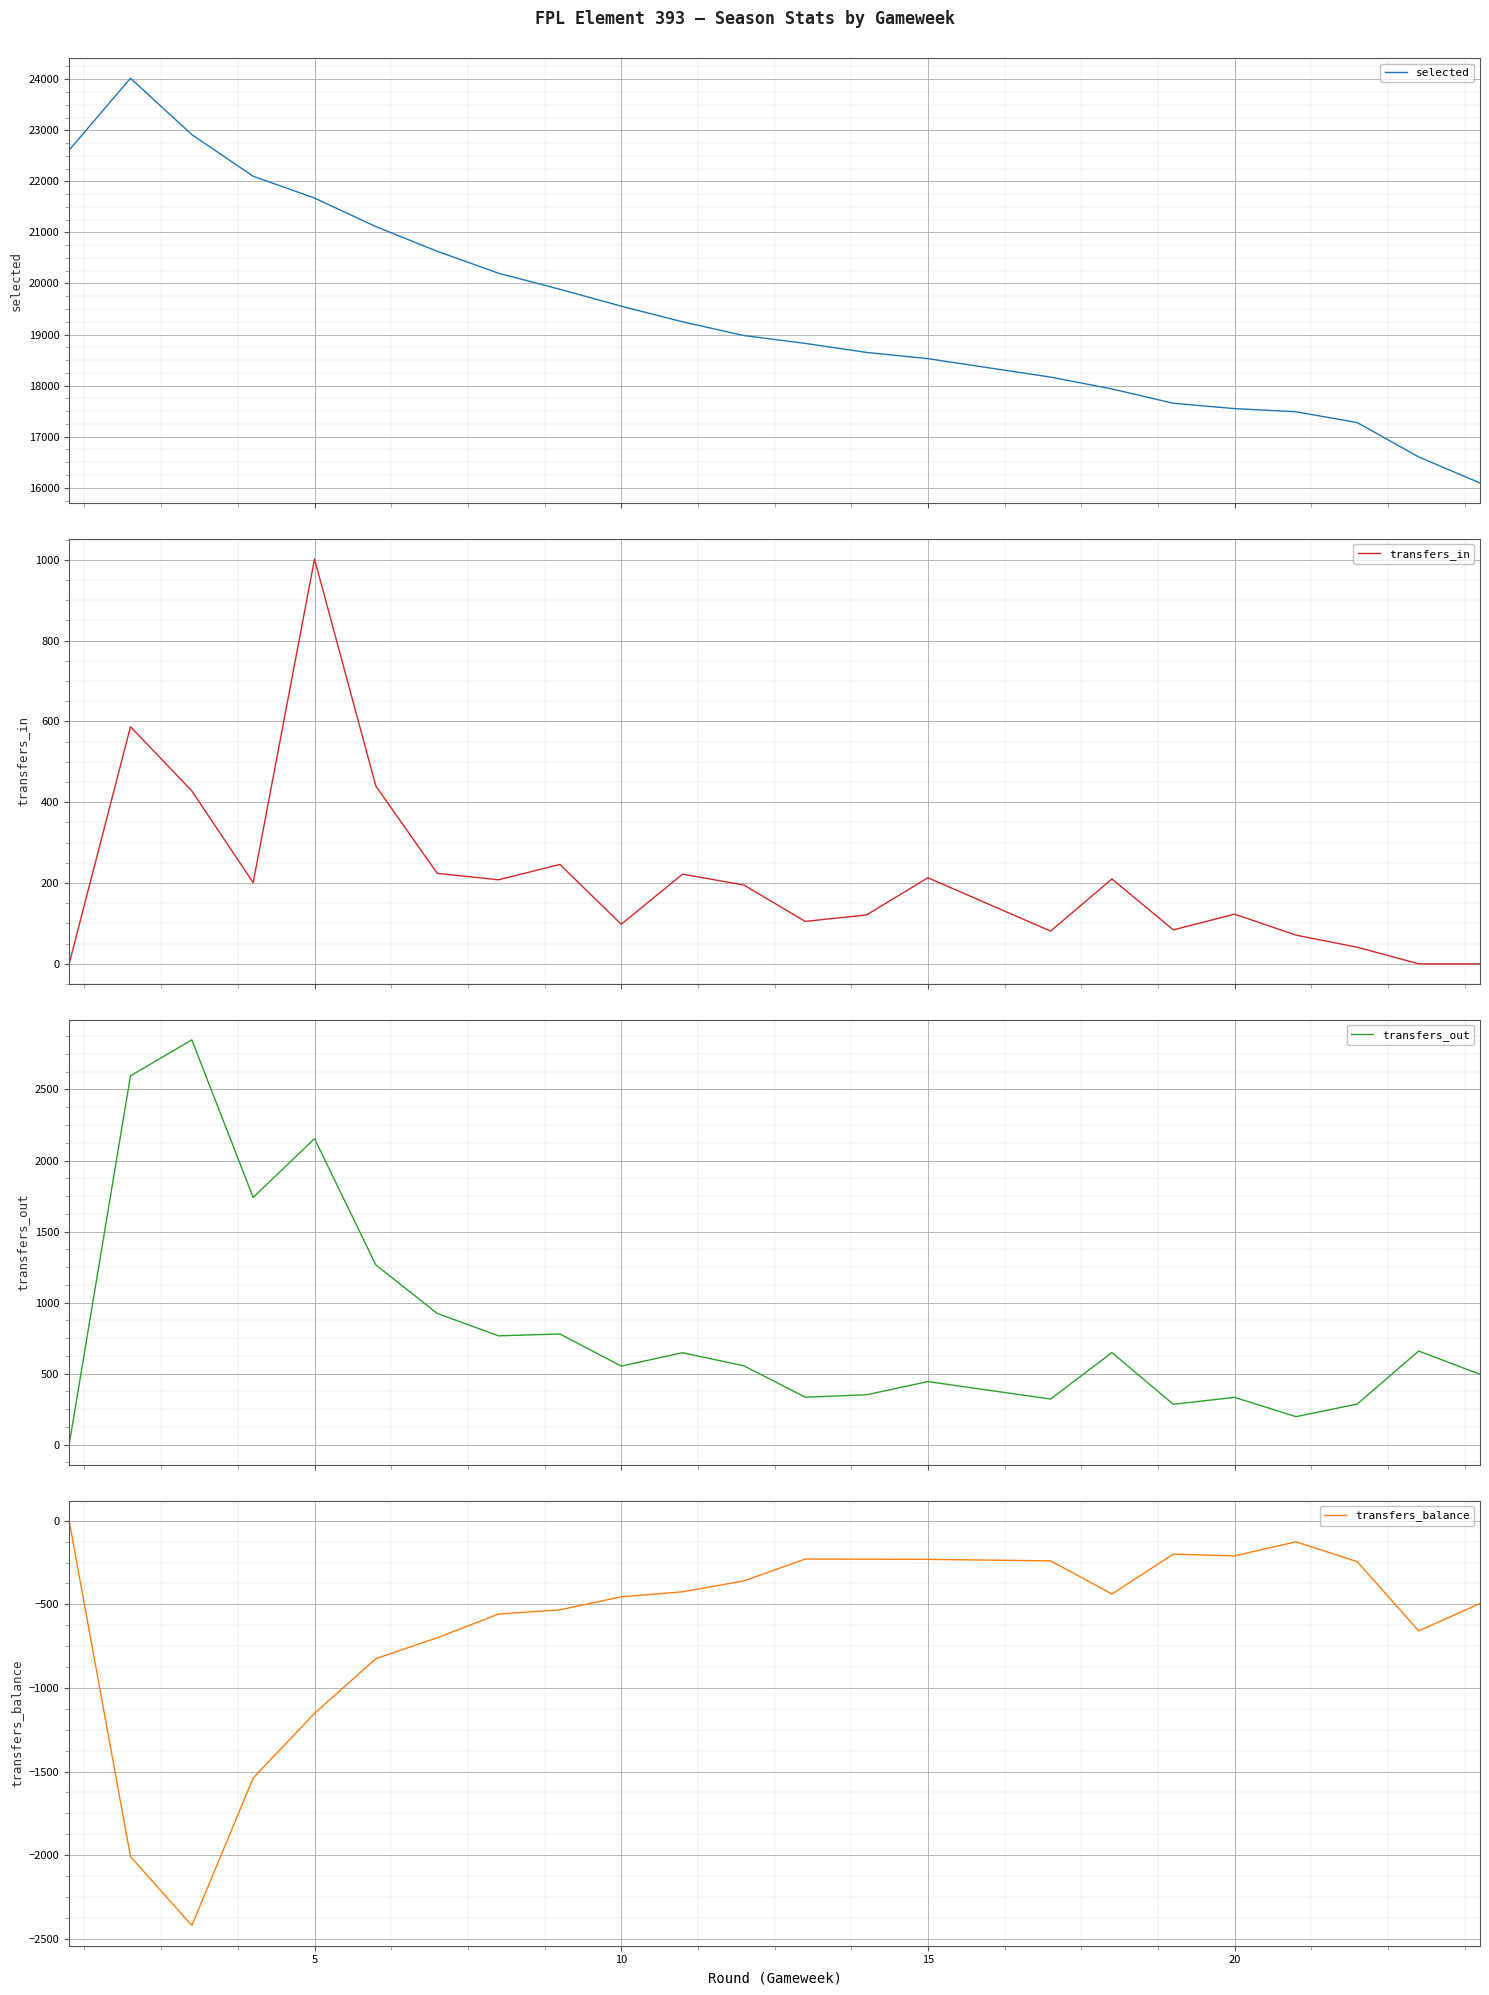

What is the highest value of the selected series?

24019